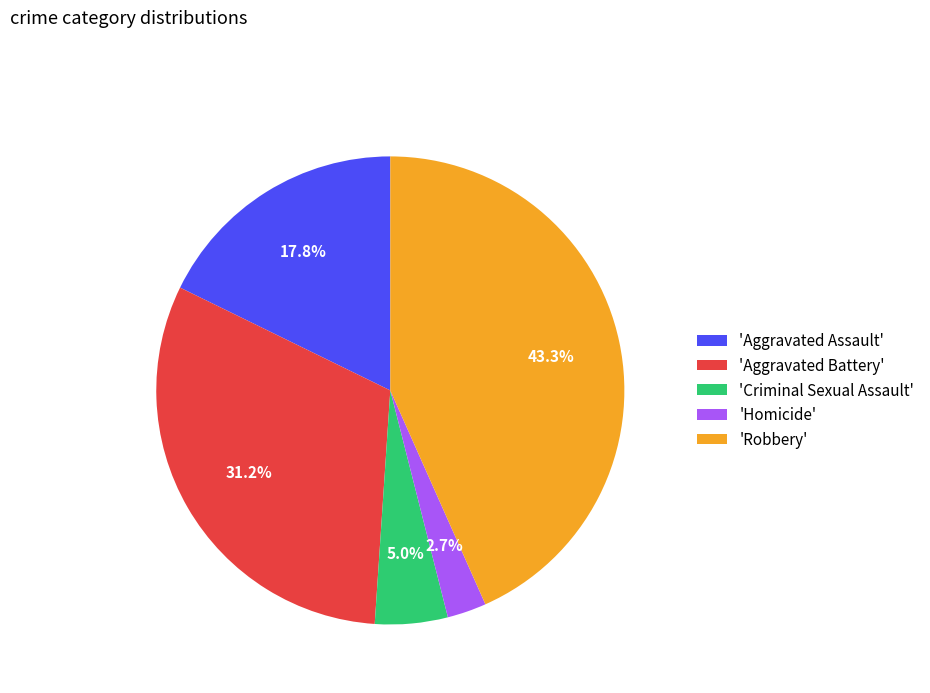

To the nearest percent, what is the average slice percentage?

20%